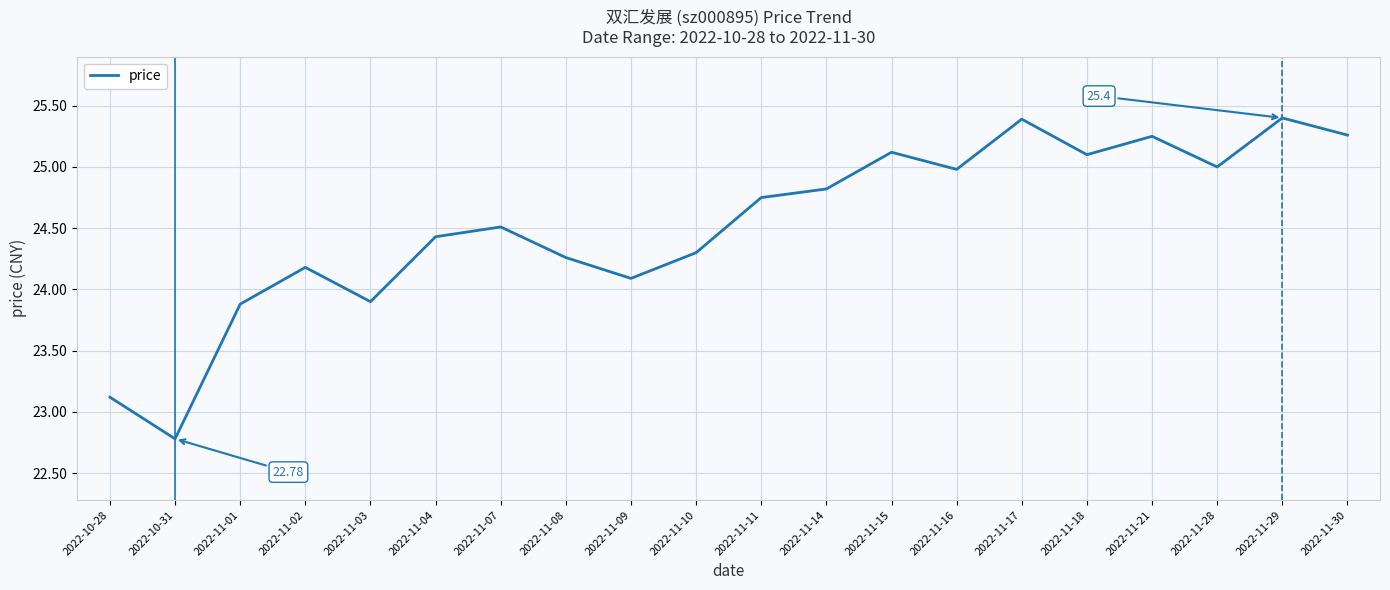

How many lines are shown in the chart?

1